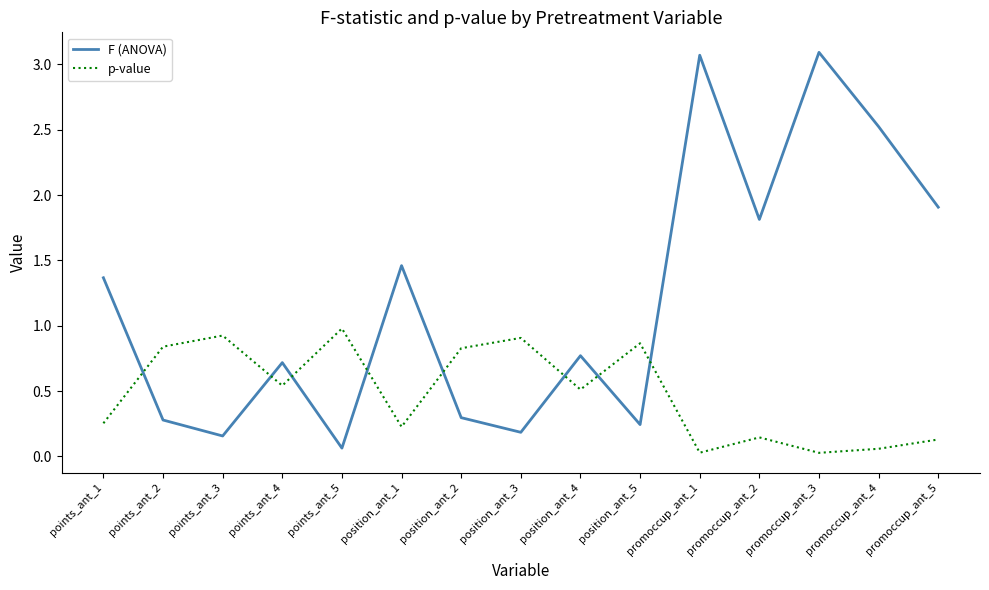

How many lines are shown in the chart?

2